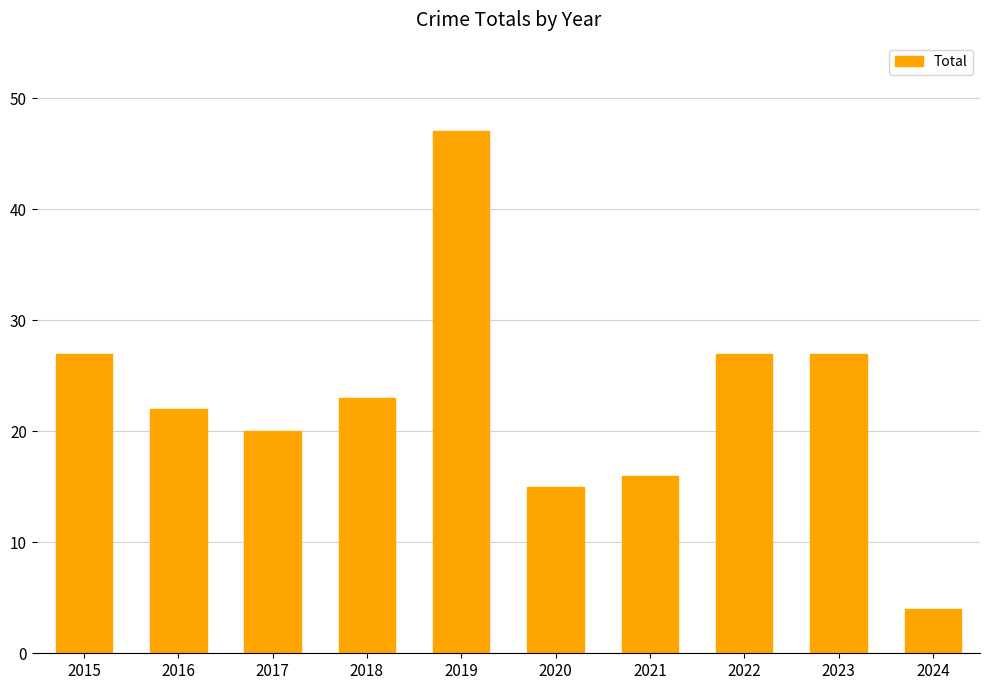

True or false: the data shows 66 at 2019.

False